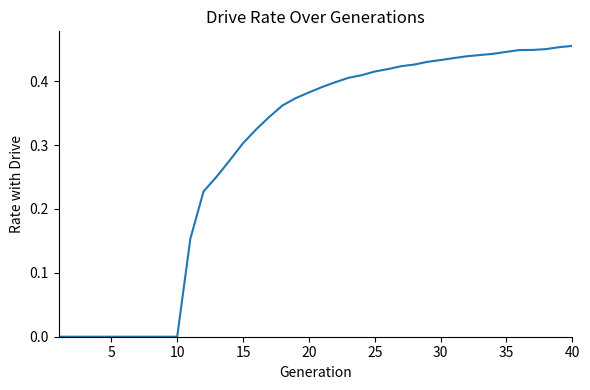

Is it true that the value at 15 is 0.5?

False